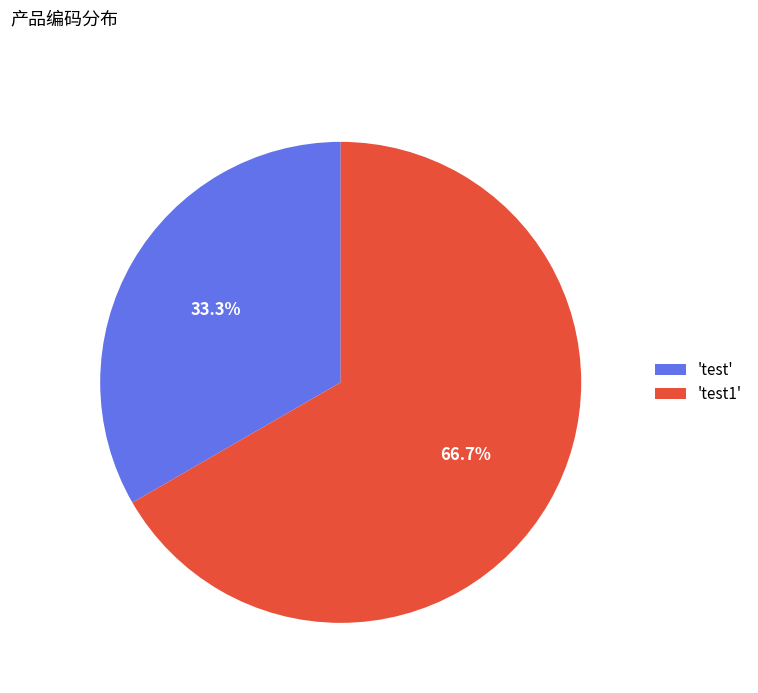

Which category has the smallest portion of the pie?

'test'